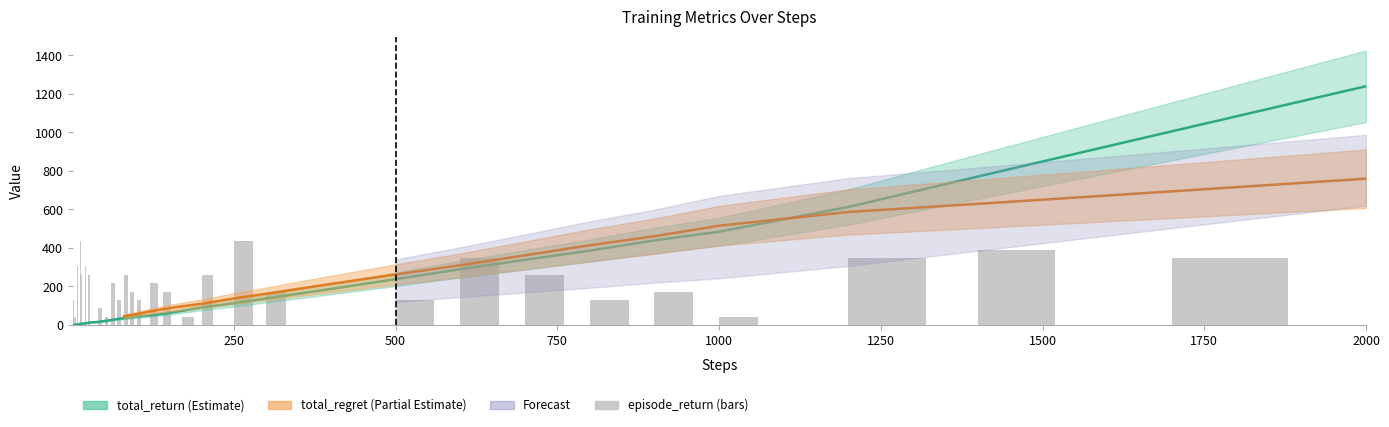

What is the sum of all steps values?

6795.3